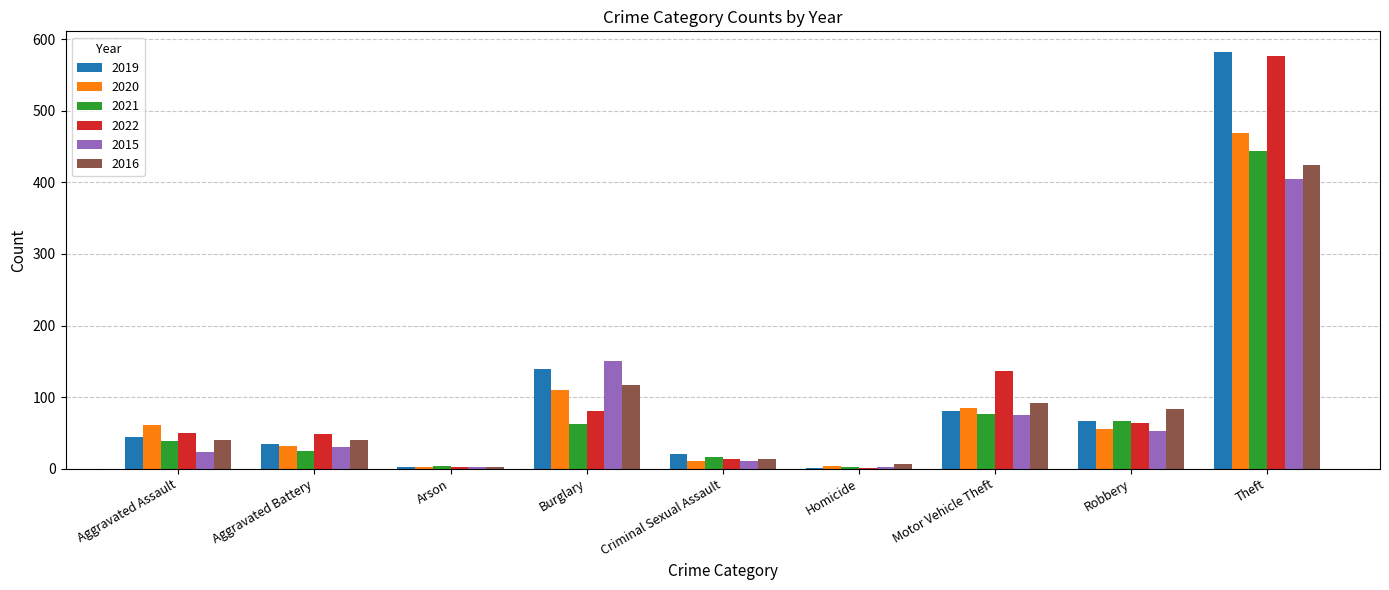

What are all the series names shown in the legend?

2019, 2020, 2021, 2022, 2015, 2016